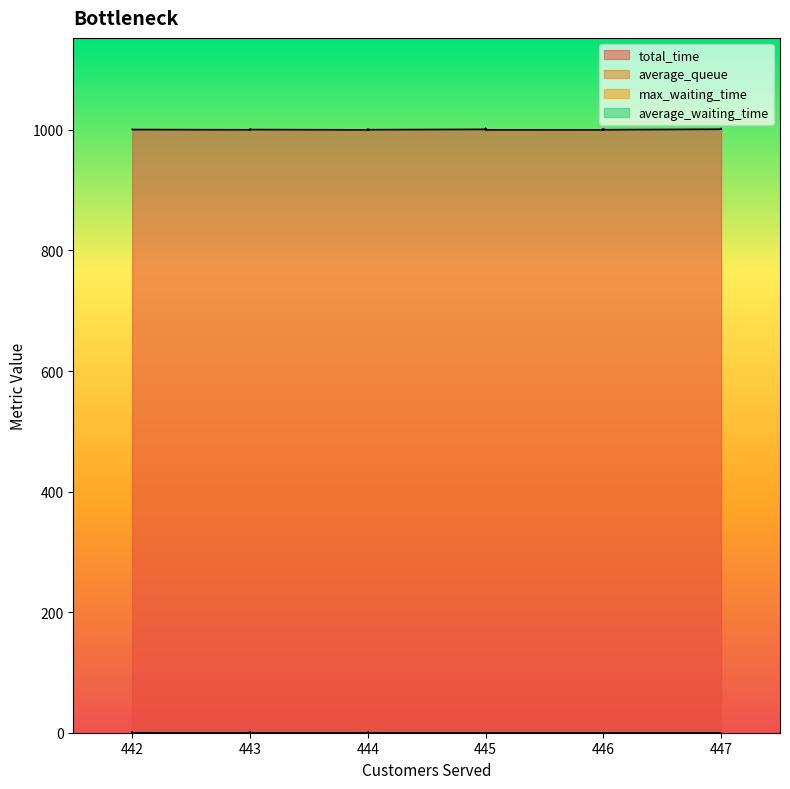

True or false: total_time and average_queue cross at least once.

False